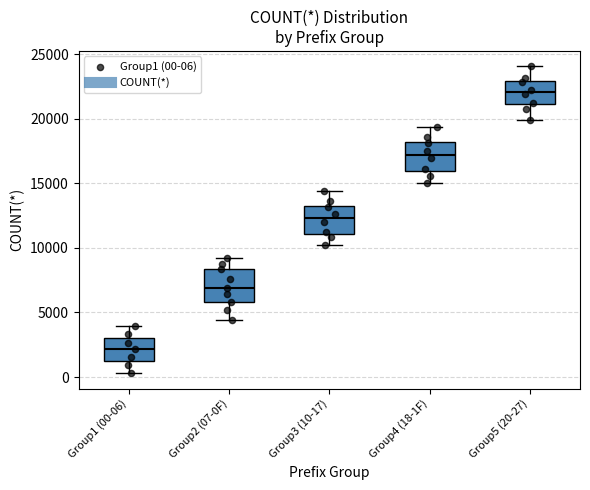

Reading left to right, transcribe this box plot: for each box, give where its median line is, the range the box spans, and where its two whiskers end, as read against the y-axis. The values are not printed on the chart, so give them approximately, as read against the axis.

Group1 (00-06): median 2000, box 1000 to 3000, whiskers 500 to 4000
Group2 (07-0F): median 7000, box 6000 to 8500, whiskers 4500 to 9000
Group3 (10-17): median 12500, box 11000 to 13500, whiskers 10000 to 14500
Group4 (18-1F): median 17000, box 16000 to 18000, whiskers 15000 to 19500
Group5 (20-27): median 22000, box 21000 to 23000, whiskers 20000 to 24000